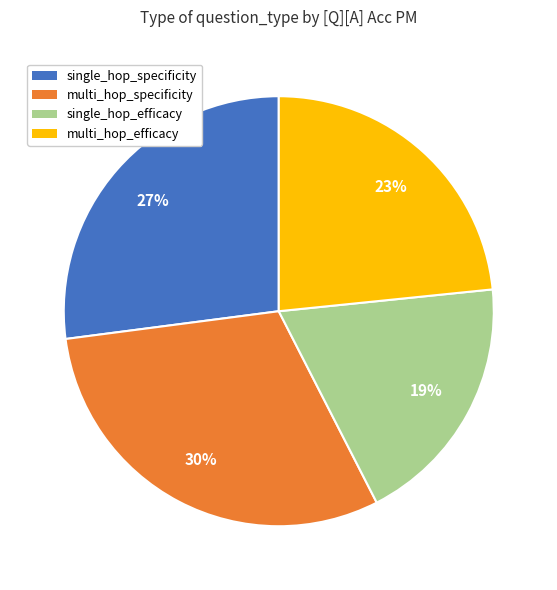

Is there any slice that represents more than half of the pie?

No